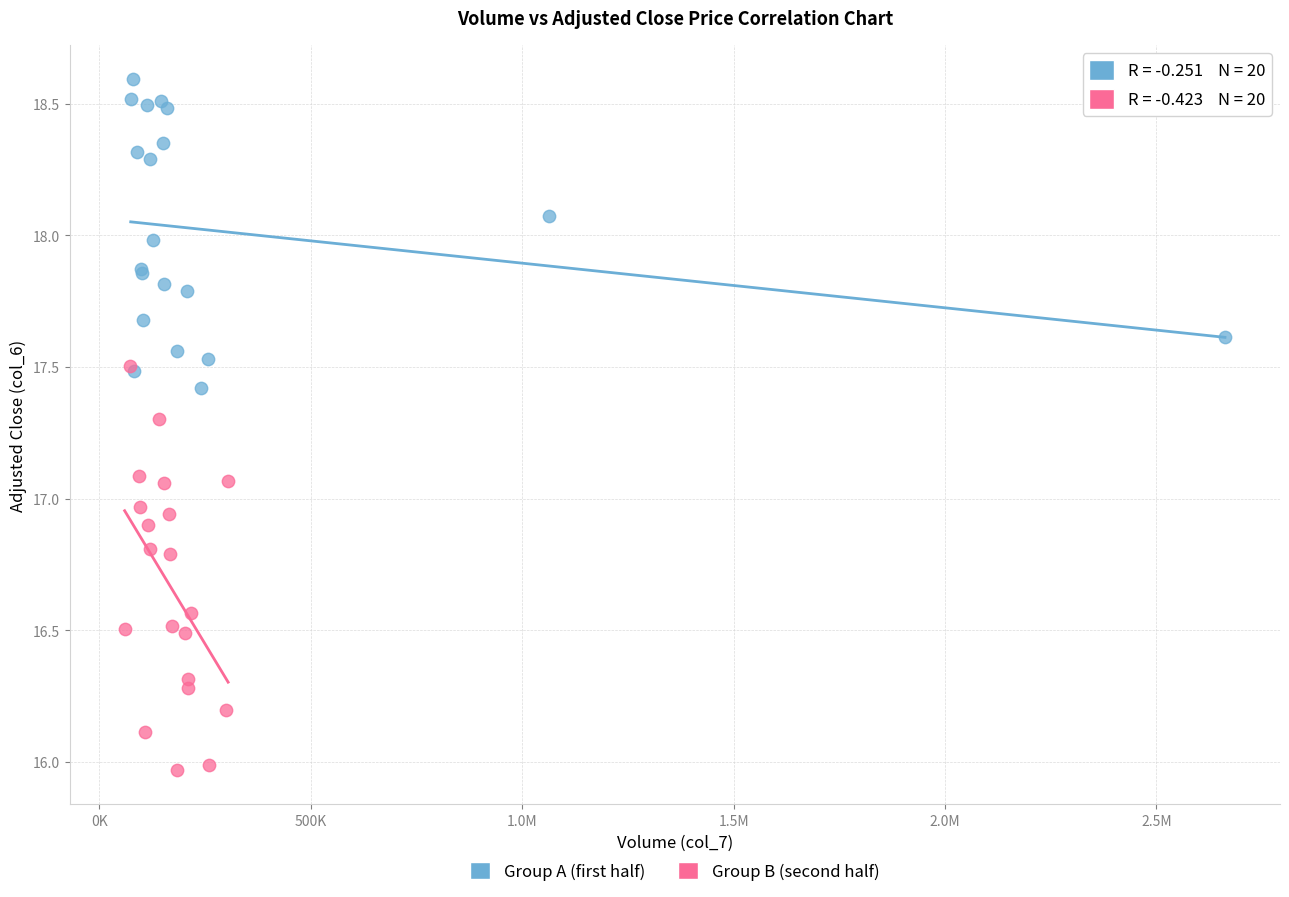

Which series reaches the minimum Y coordinate?

Group B (second half)